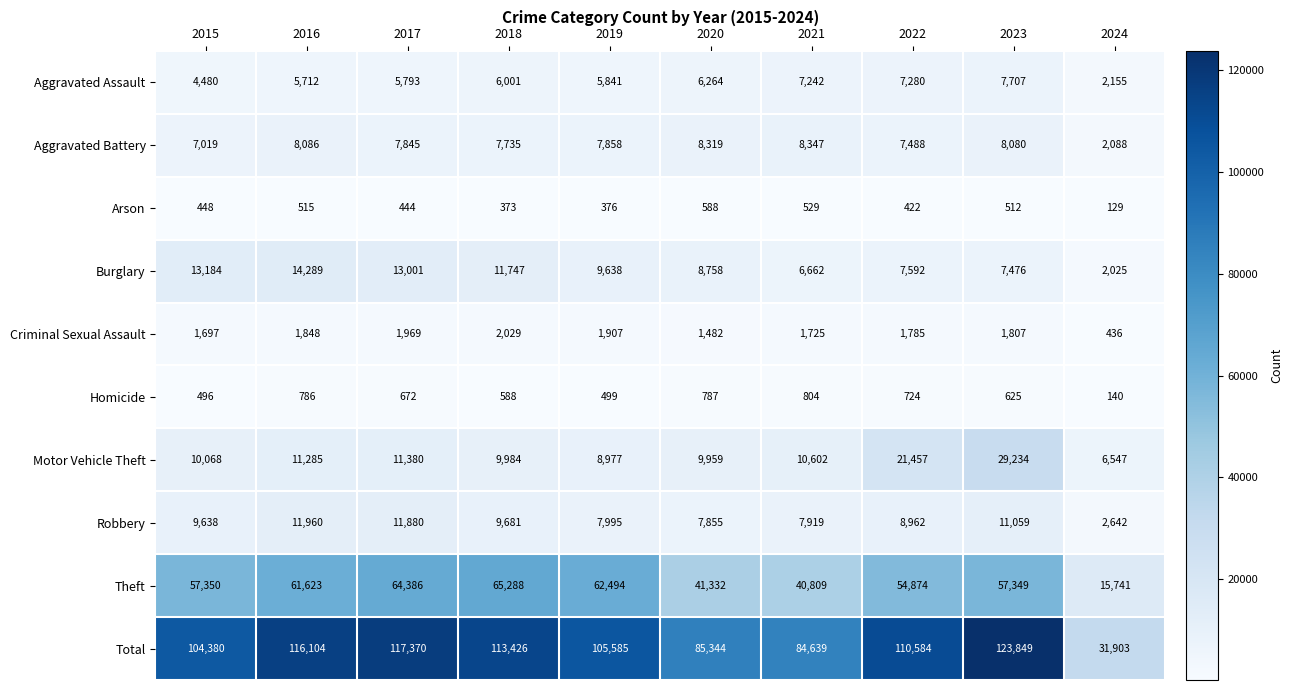

True or false: Robbery has a value of 11936 at 2020.

False